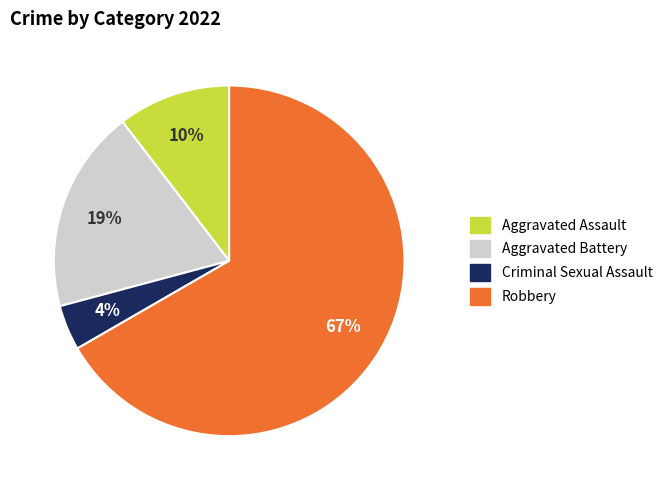

How many segments does this pie chart have?

4